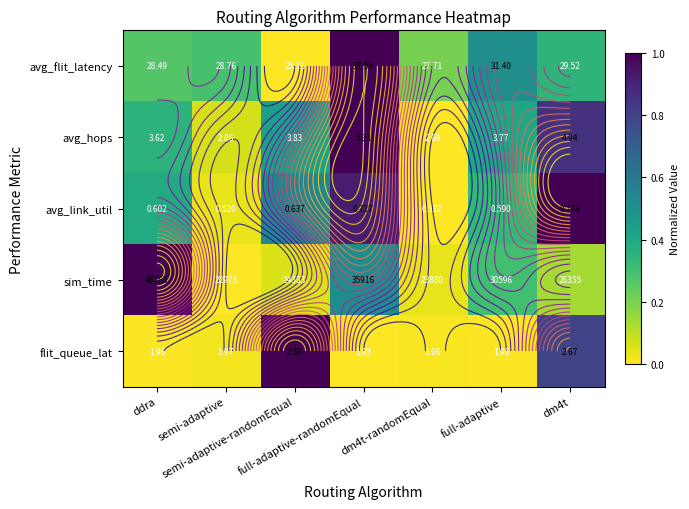

Between semi-adaptive and dm4t, which series saw the biggest shift?

avg_link_util